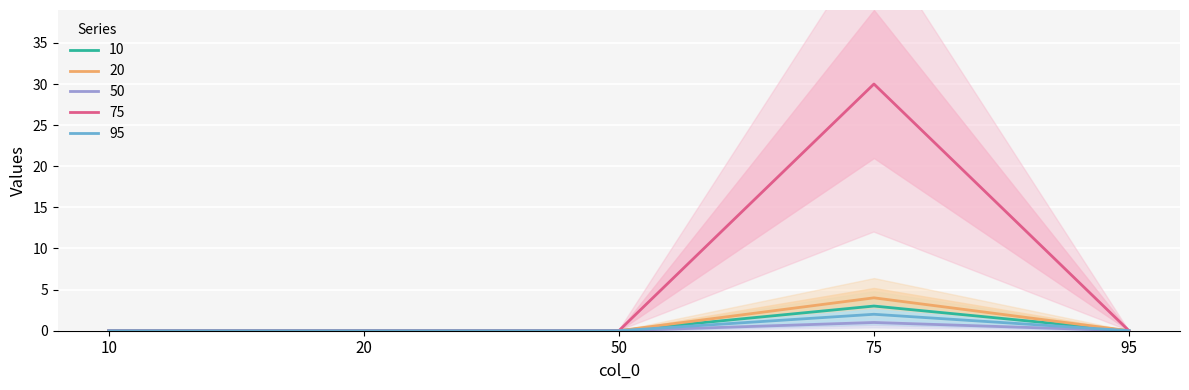

What is the sum of all 10 values?

3